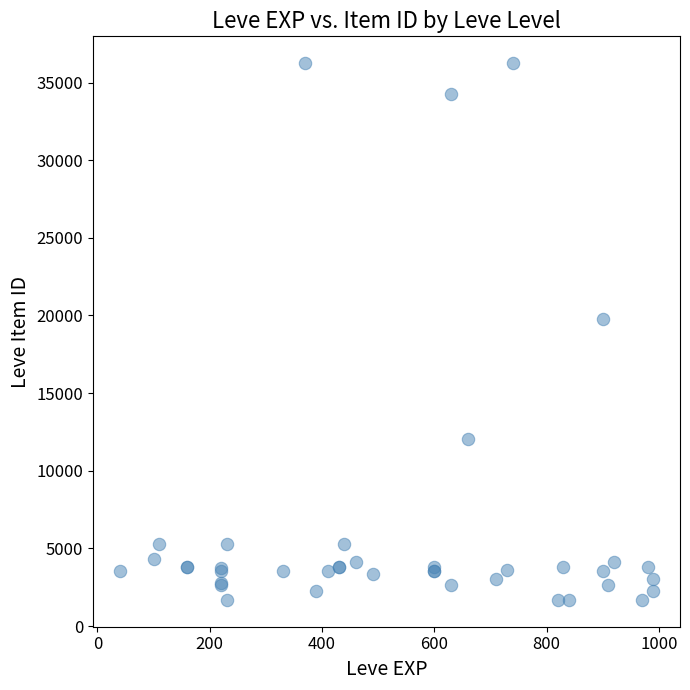

What Y value in the scatter plot is closest to 18967?

19744